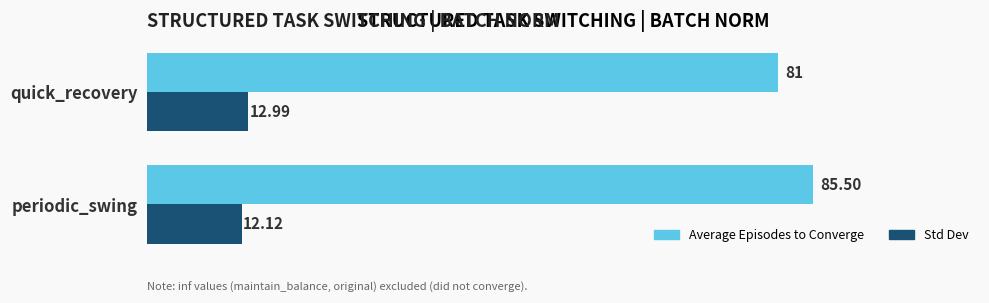

Where is Average Episodes to Converge nearest to the value 83?

quick_recovery